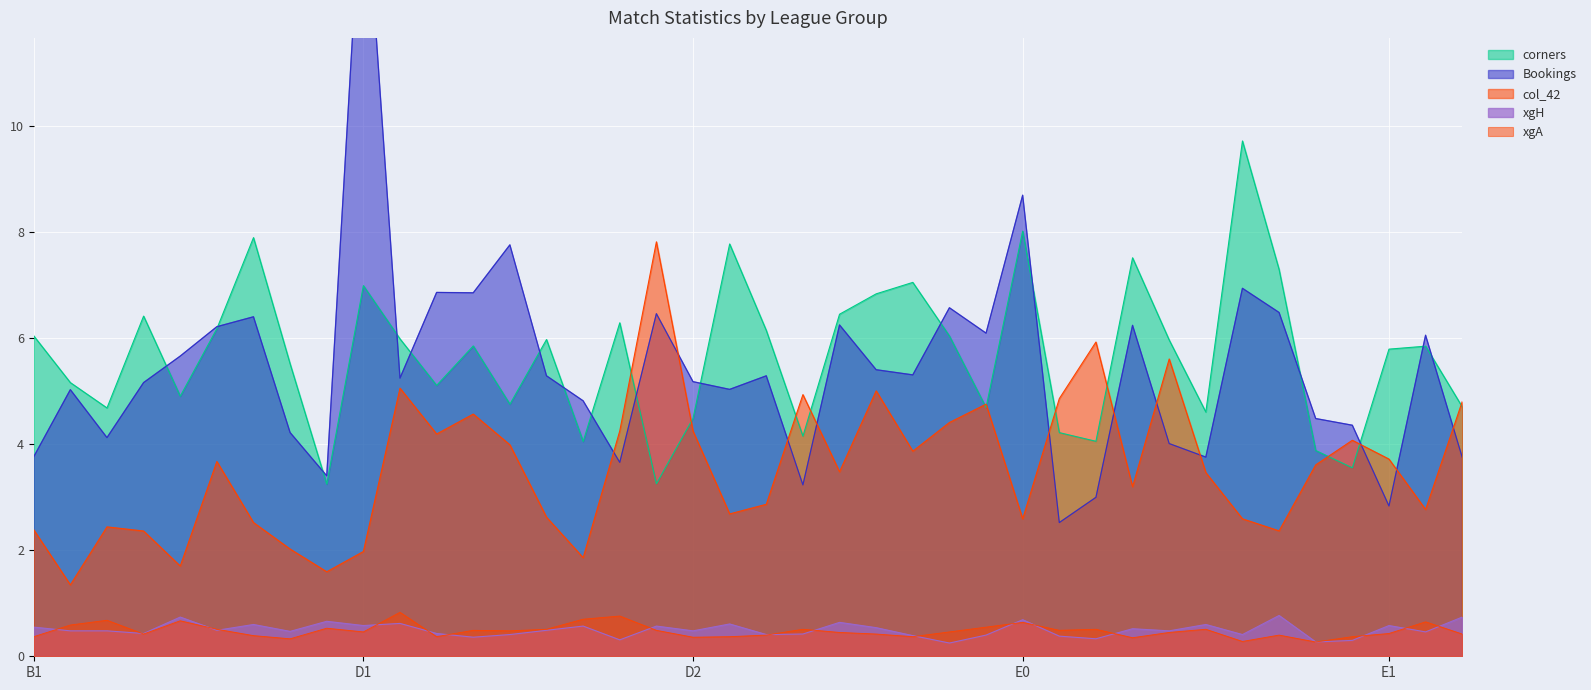

Is it true that xgH equals 0.2 at D1?

False